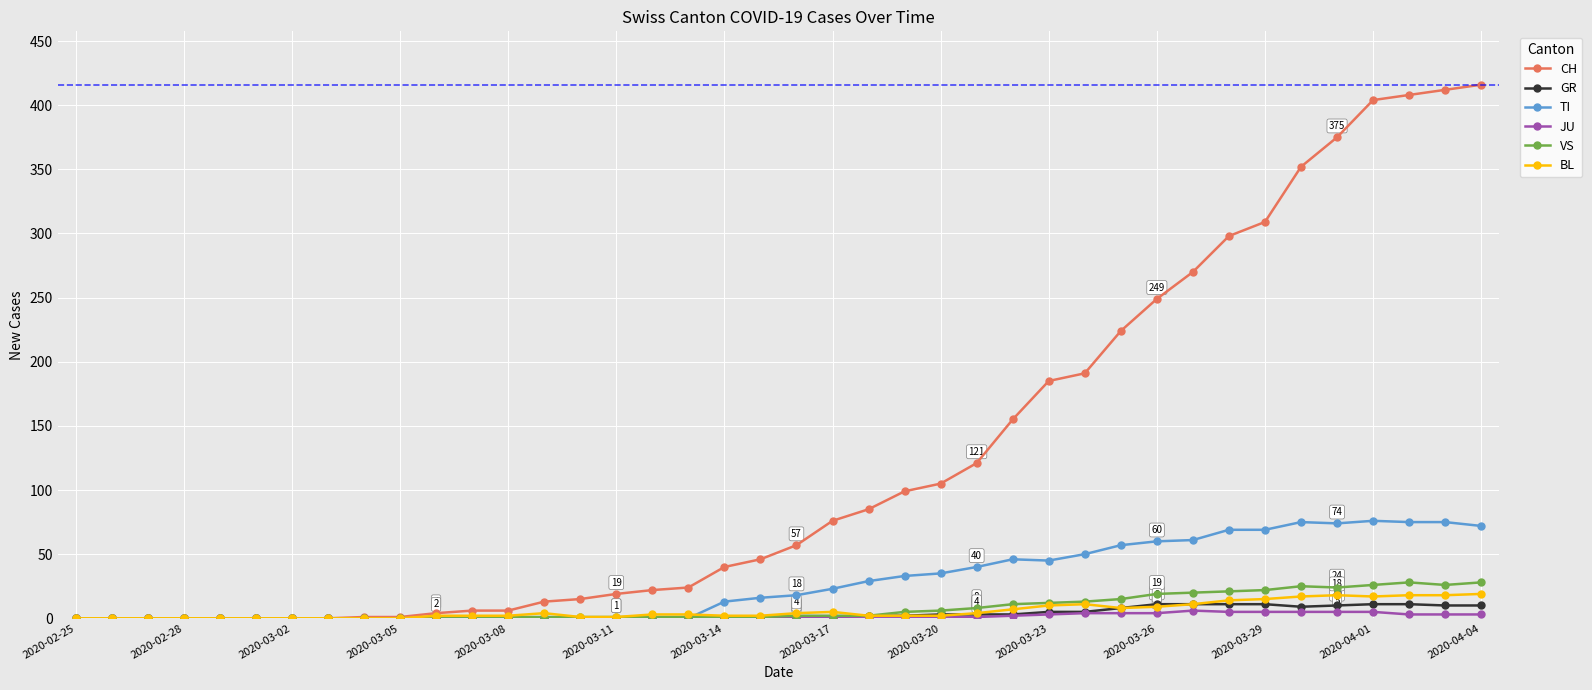

What is the value of the GR point at the 36th from the left?

10